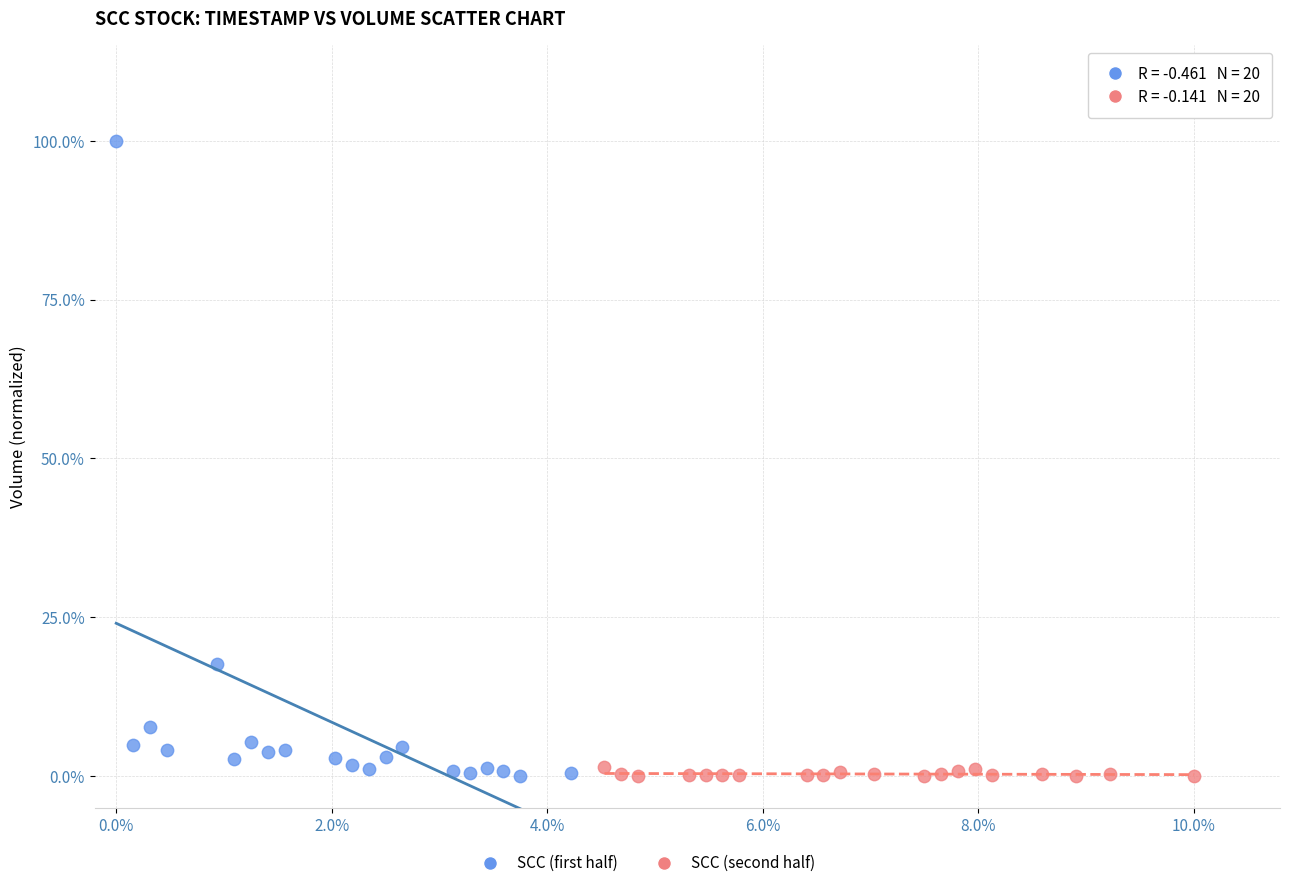

Which series reaches the maximum Y coordinate?

SCC (first half)